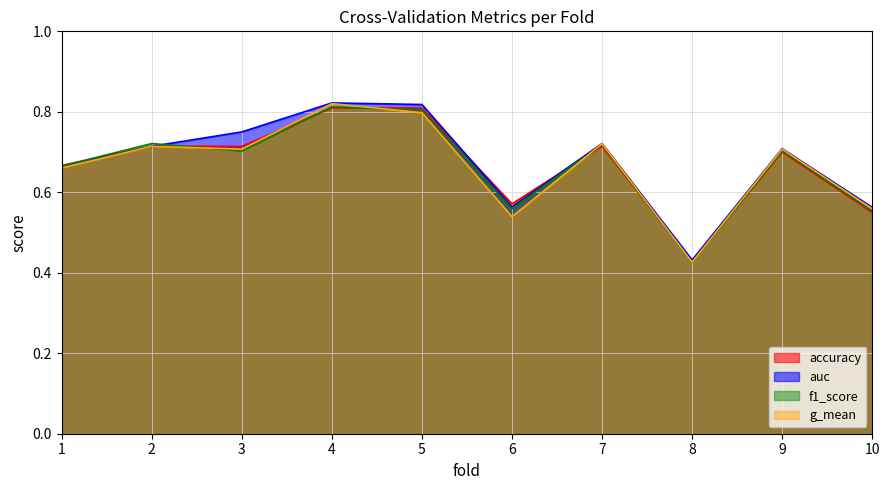

True or false: auc and g_mean cross at least once.

False